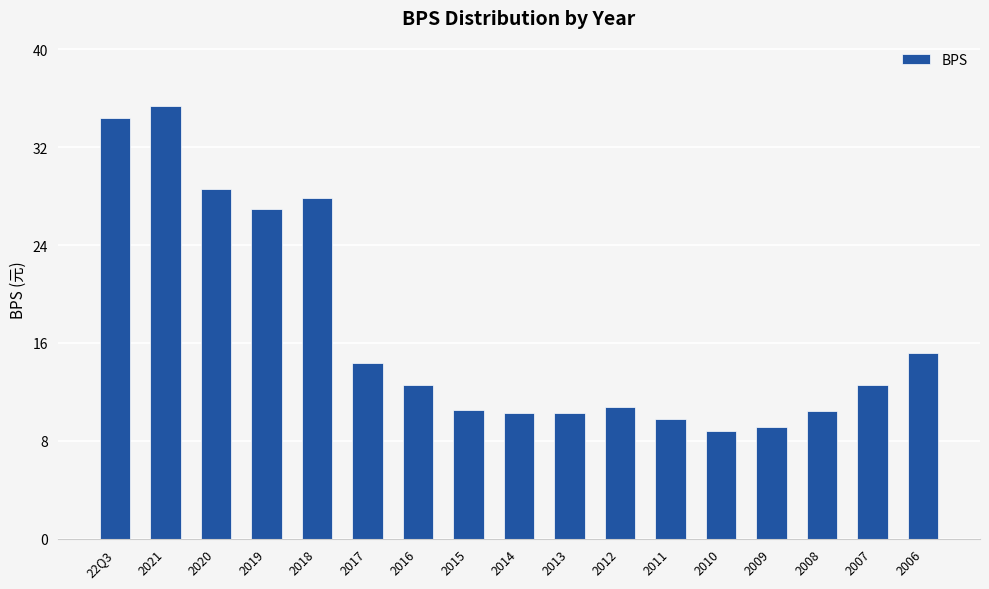

What is the sum of the values at 2011 and 2018?

37.7